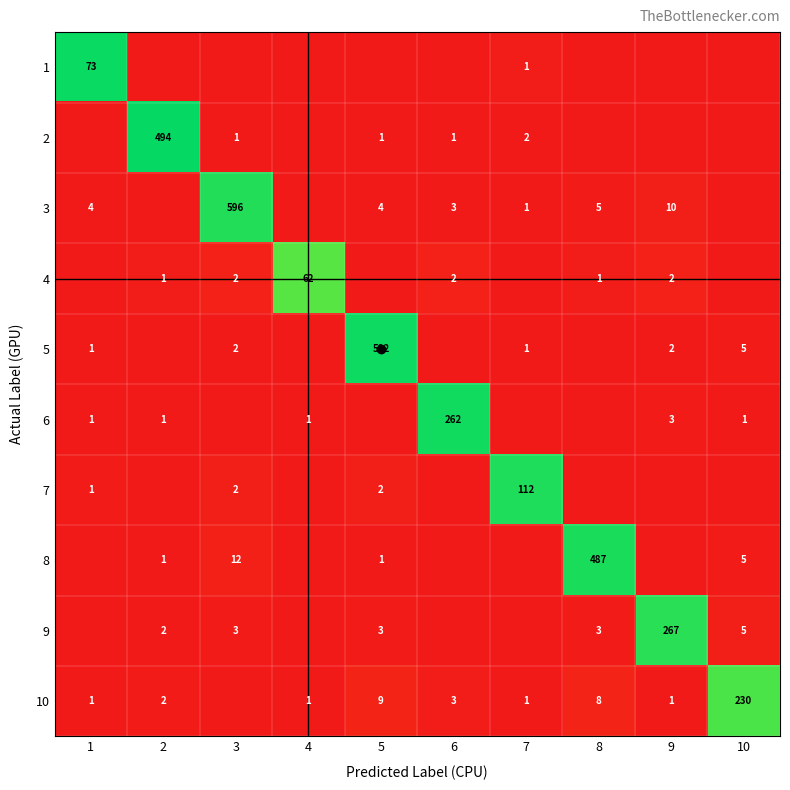

Is it true that 8 equals 0.0 at 2?

True